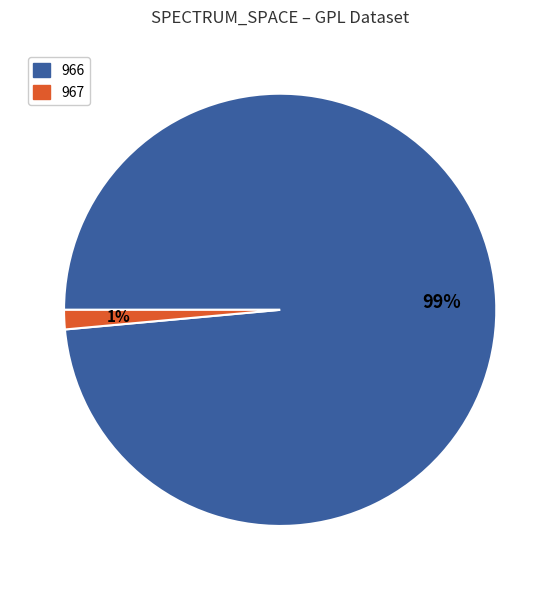

Combined, do 967 and 966 account for over 50%?

Yes